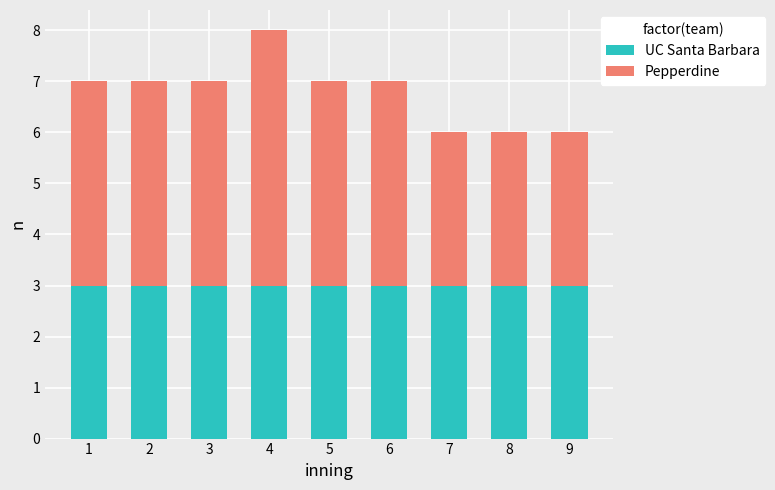

Reading left to right, what are the values for UC Santa Barbara?

3	3	3	3	3	3	3	3	3